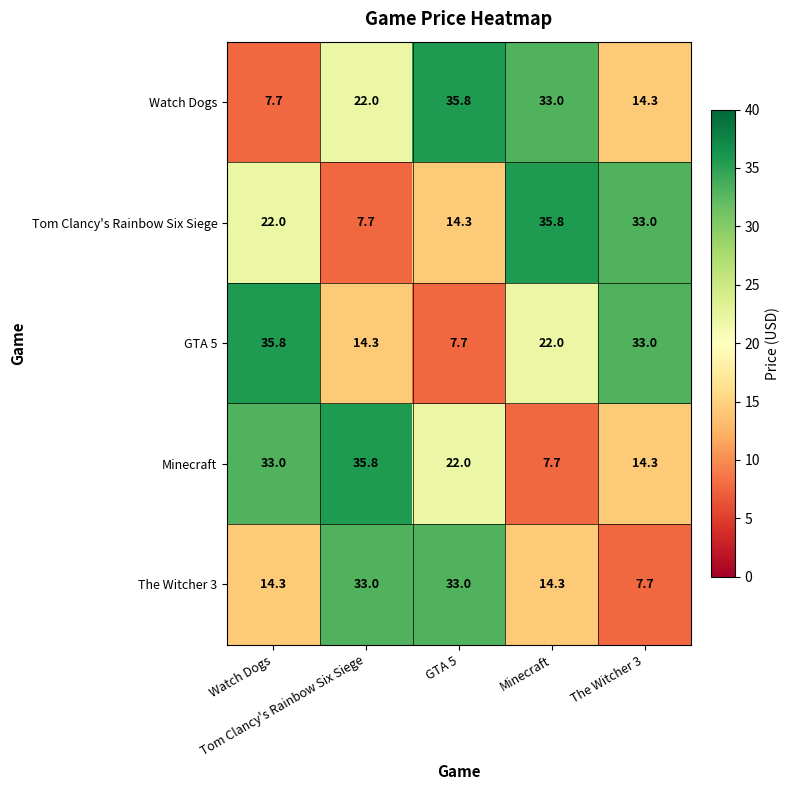

What is the greatest value displayed?

35.8